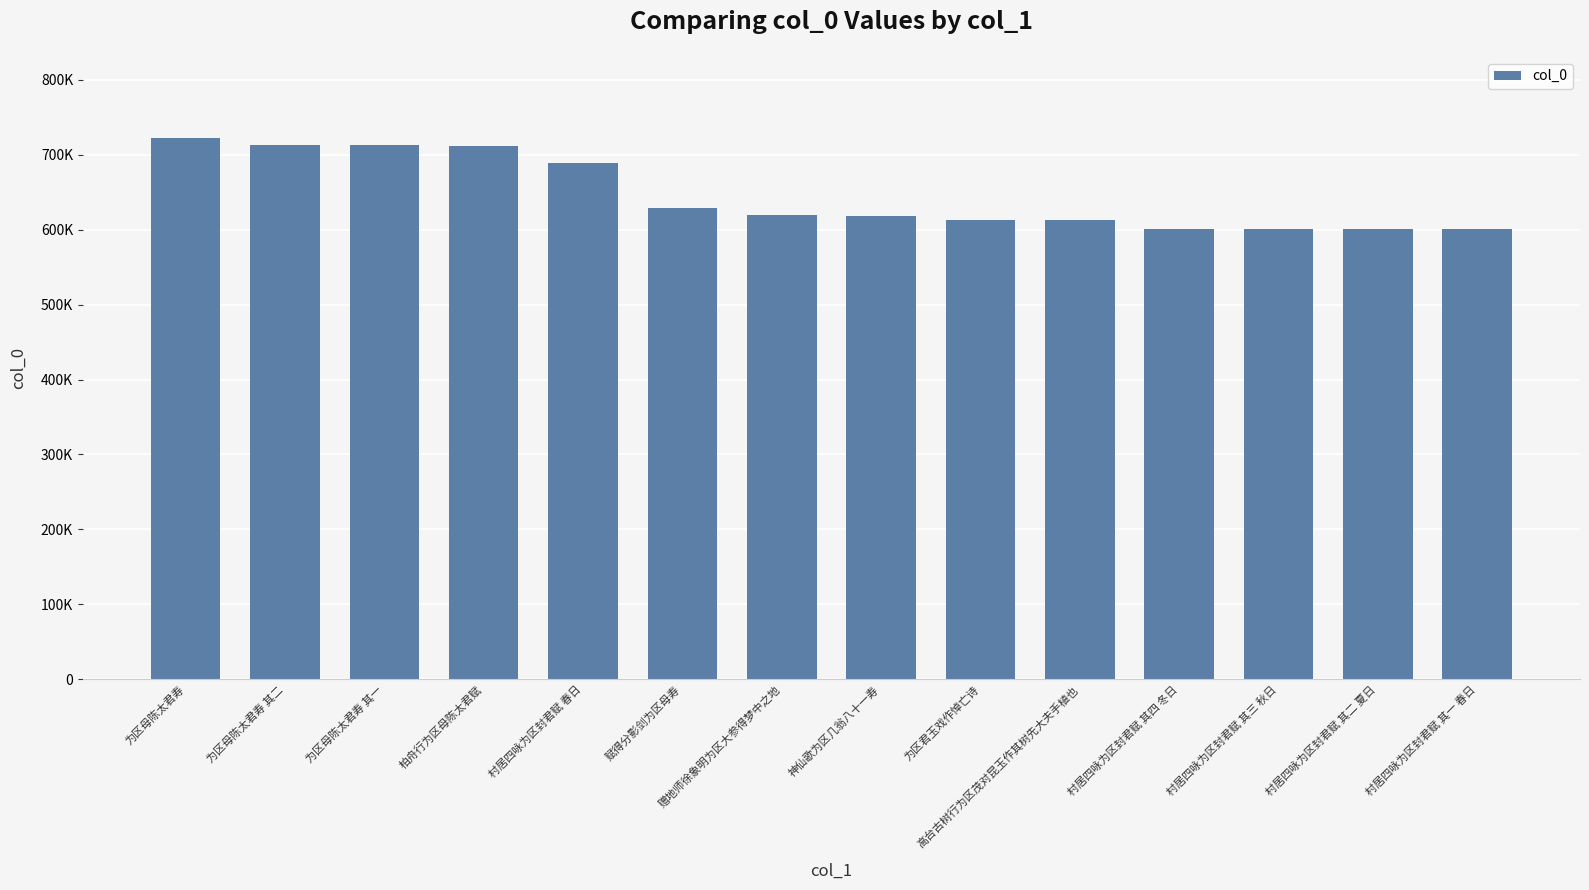

What is the ratio of the value at 村居四咏为区封君赋 其二 夏日 to the value at 柏舟行为区母陈太君赋?

0.8